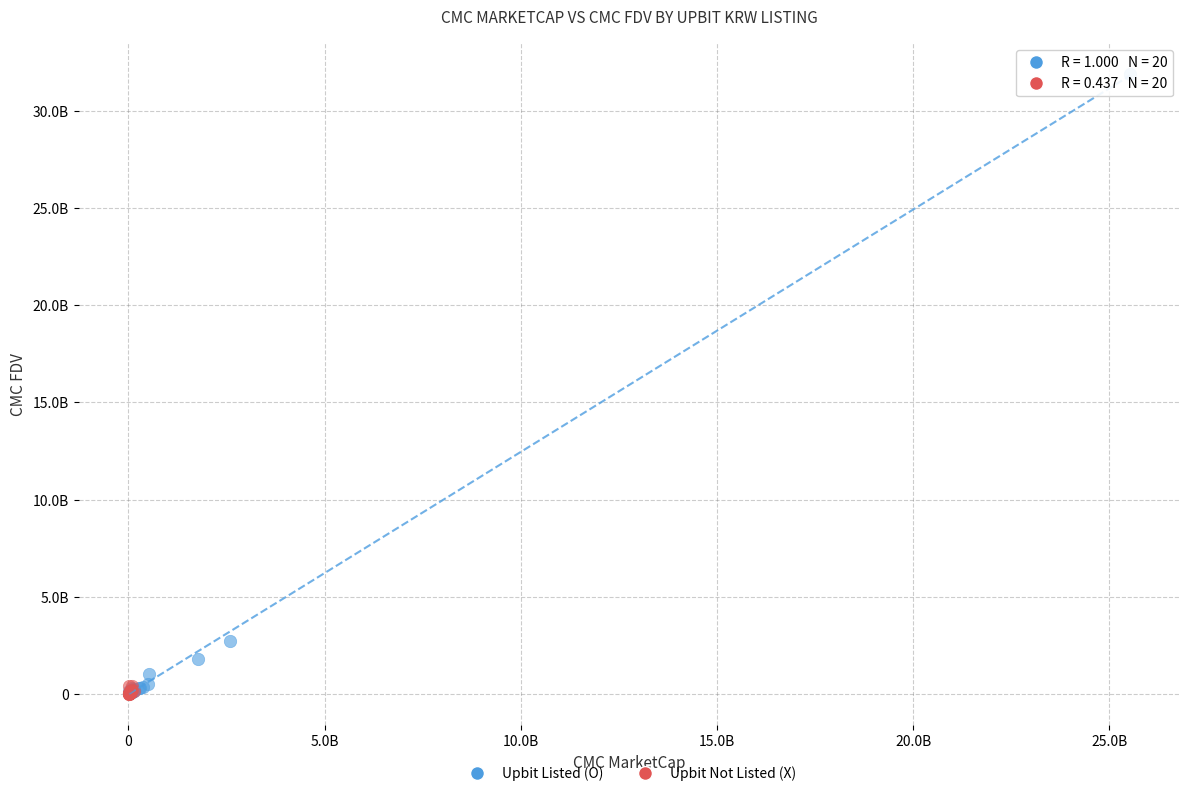

What are all the series names shown in the legend?

Upbit Listed (O), Upbit Not Listed (X)